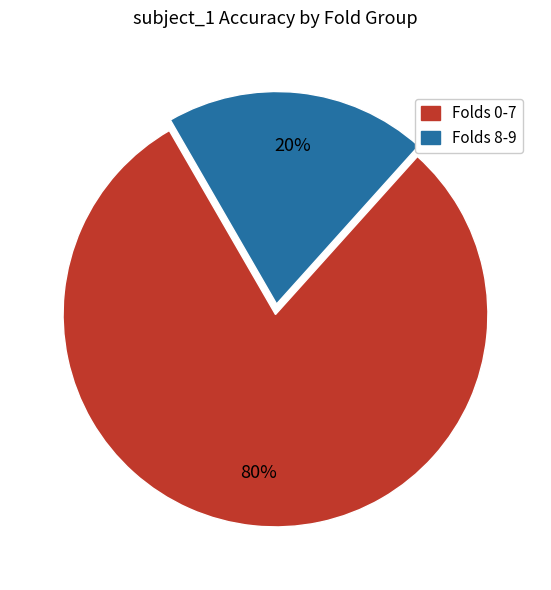

To the nearest percent, what is the average slice percentage?

50%